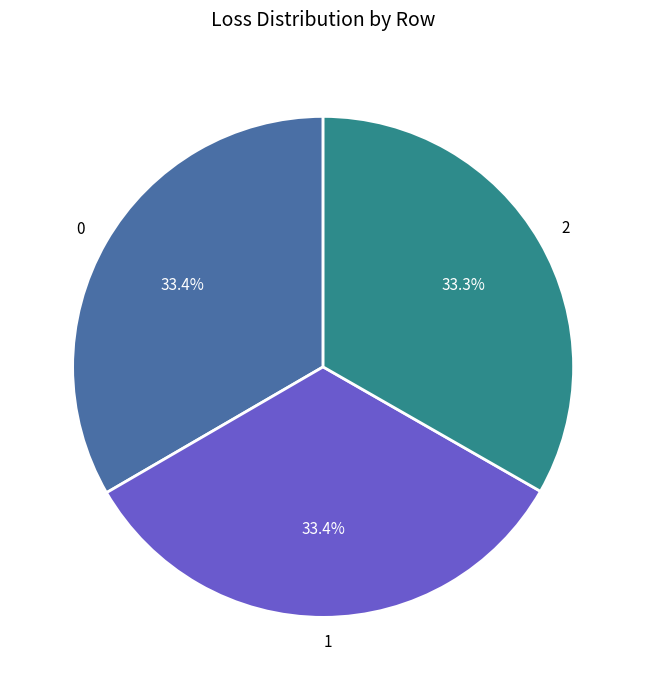

To the nearest percent, what is the combined percentage of 0 and 2?

67%